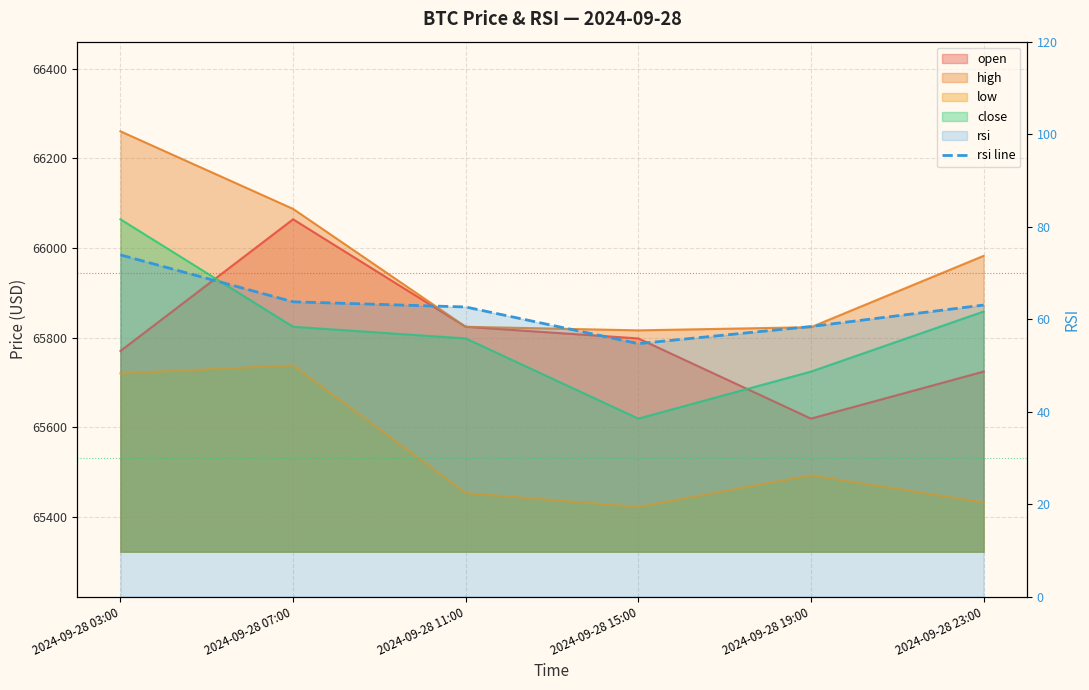

What is the difference between the values at 2024-09-28 23:00 and 2024-09-28 03:00?

10.9